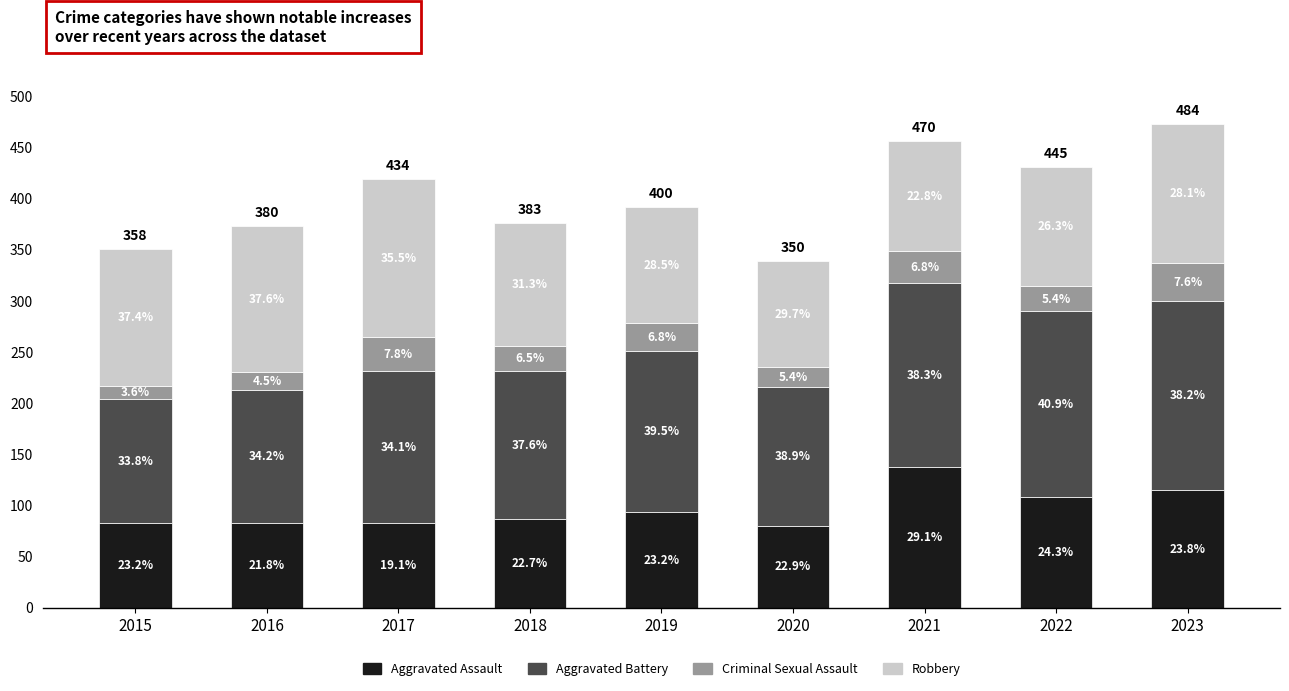

Are the bars grouped side by side (vs. stacked)?

No